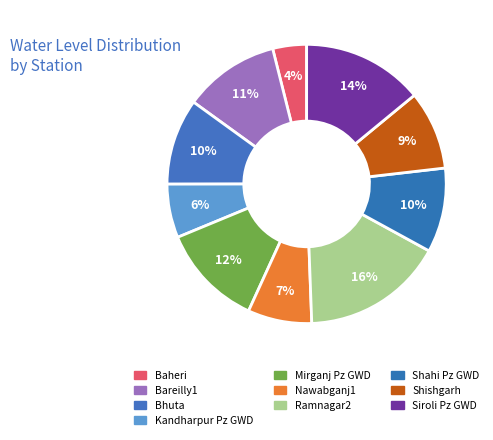

To the nearest percent, what percentage of the pie is Kandharpur Pz GWD?

6%